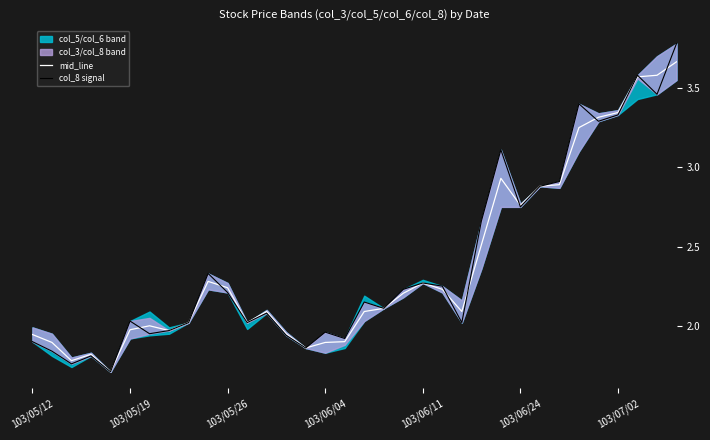

True or false: col_8 signal has more than 2 points higher than both neighbors.

True